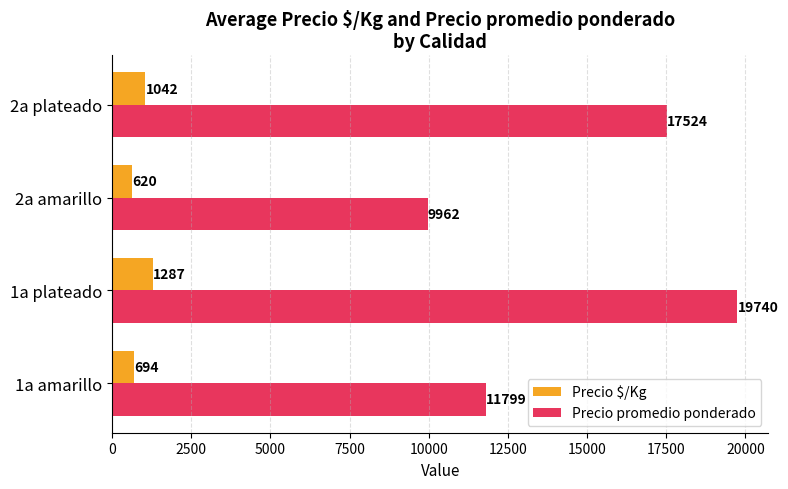

The Precio $/Kg series shows 620 at 2a amarillo. True or false?

True